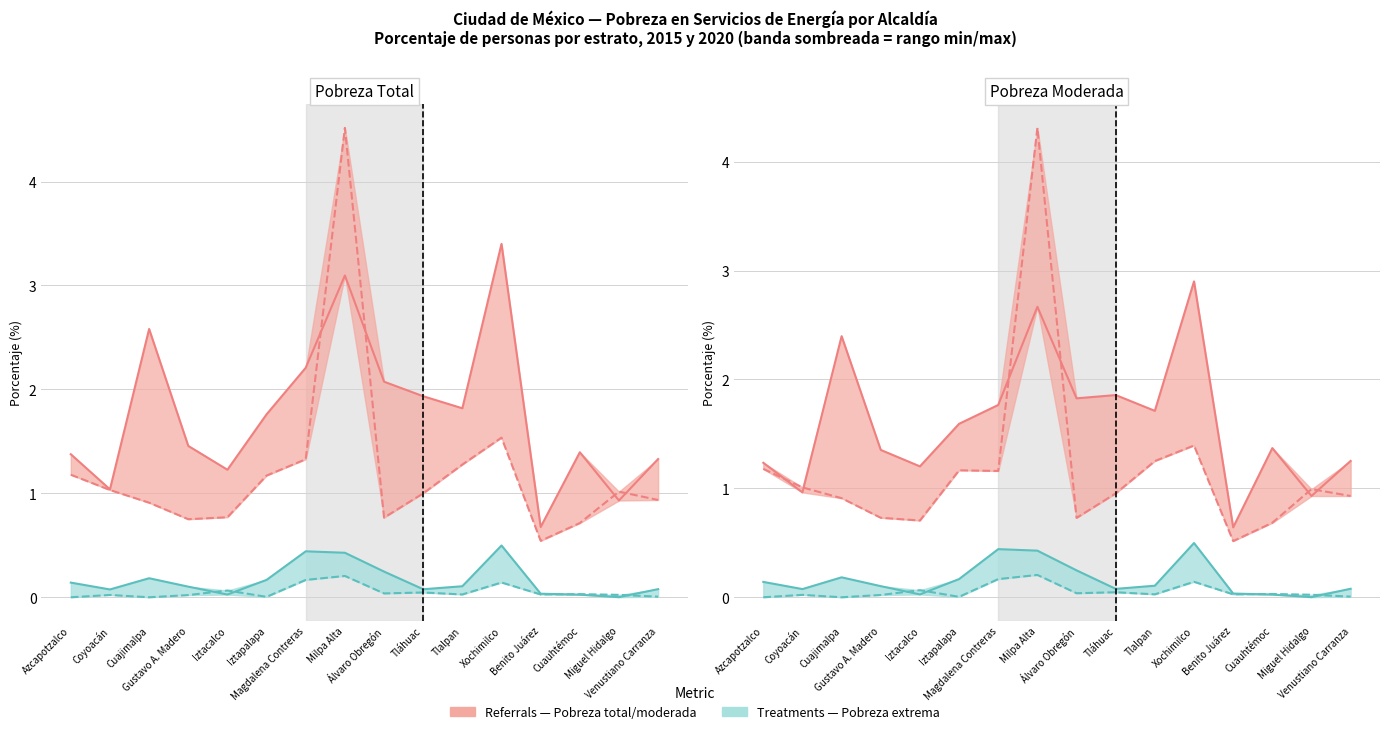

What is the label of the 14th point from the left?

Cuauhtémoc